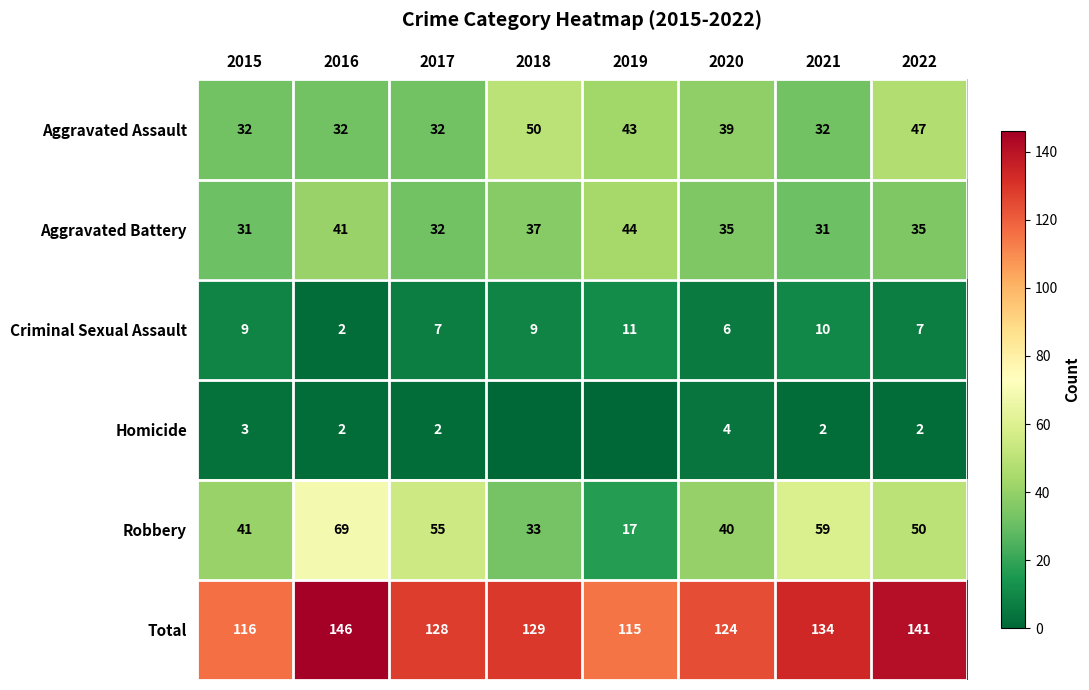

What is the sum of all Robbery values?

364